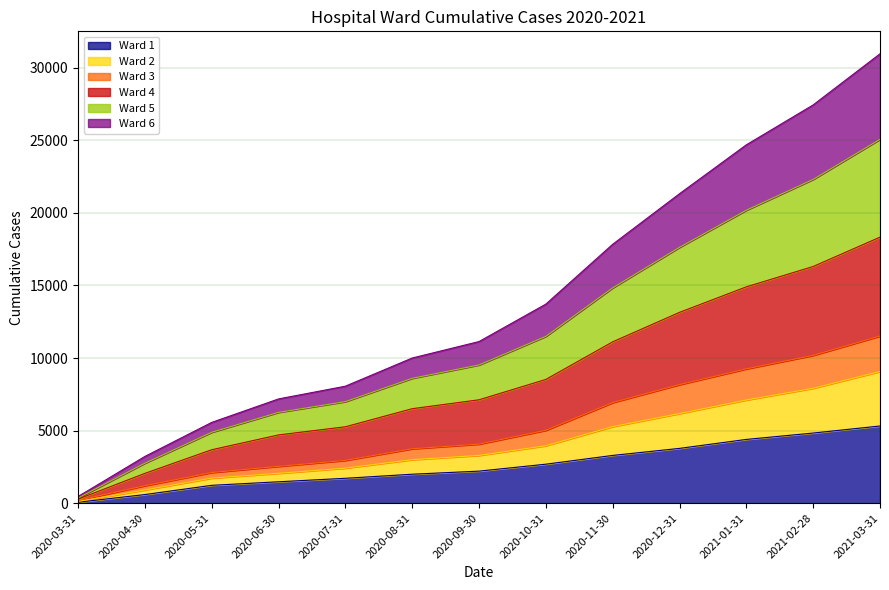

List the labels in order of Ward 1 value, smallest first.

2020-03-31, 2020-04-30, 2020-05-31, 2020-06-30, 2020-07-31, 2020-08-31, 2020-09-30, 2020-10-31, 2020-11-30, 2020-12-31, 2021-01-31, 2021-02-28, 2021-03-31